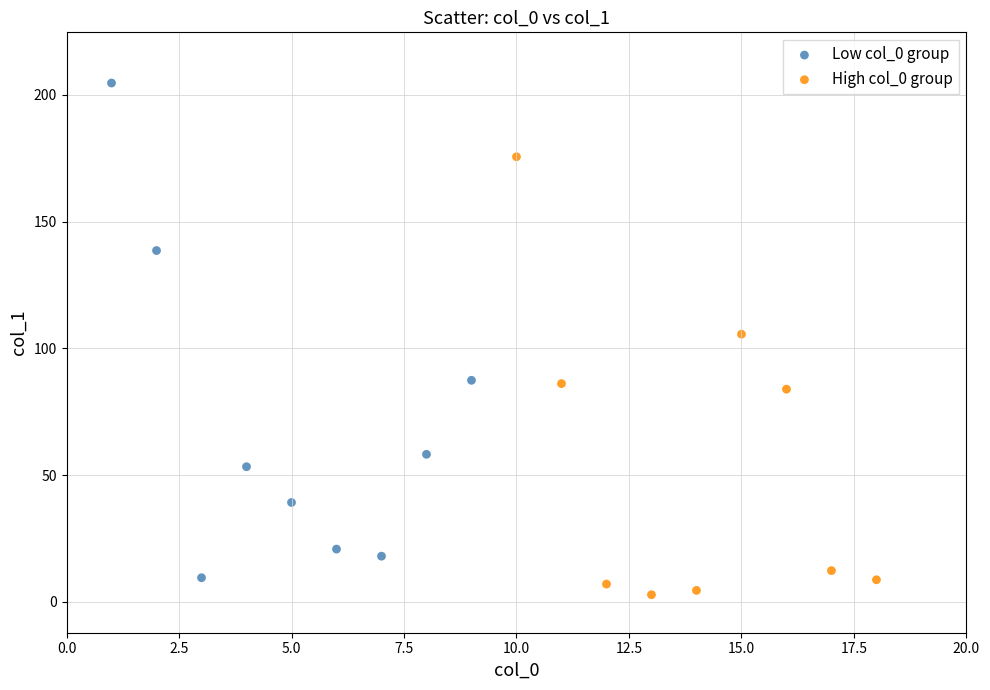

Which series reaches the maximum Y coordinate?

Low col_0 group